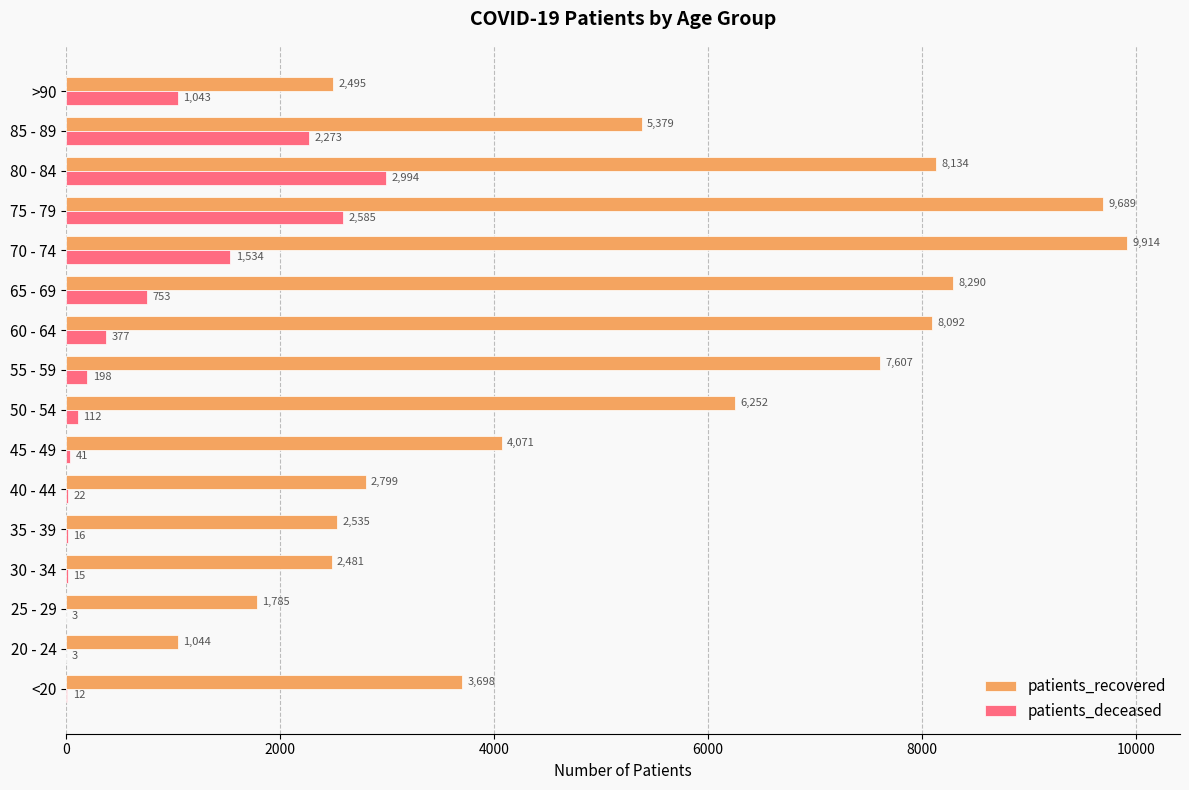

Which series has the largest total across all categories?

patients_recovered